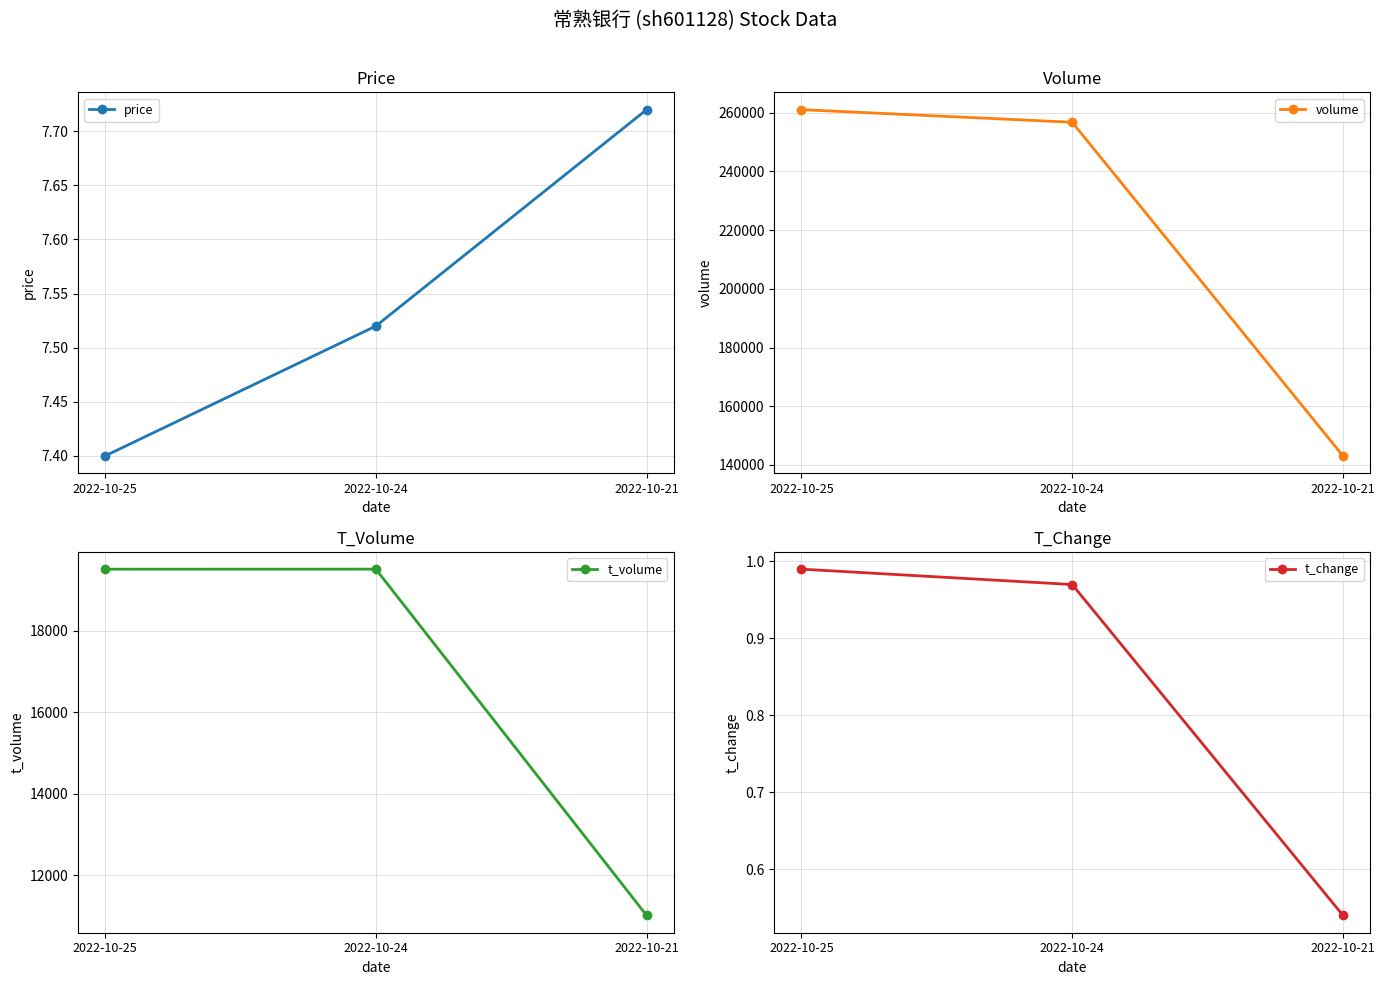

What is the maximum value for t_change?

1.0